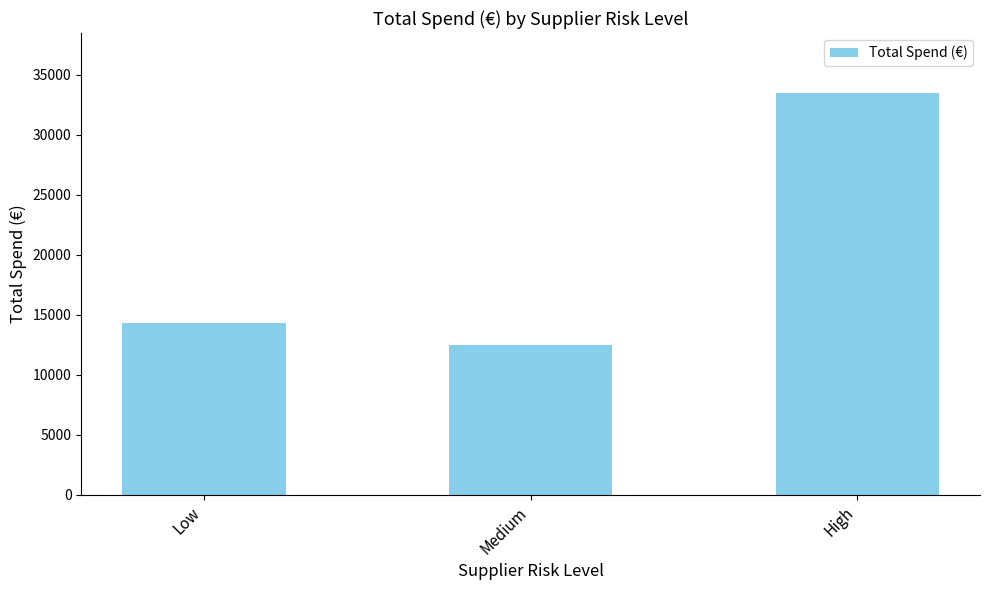

Read the value at High.

33469.2